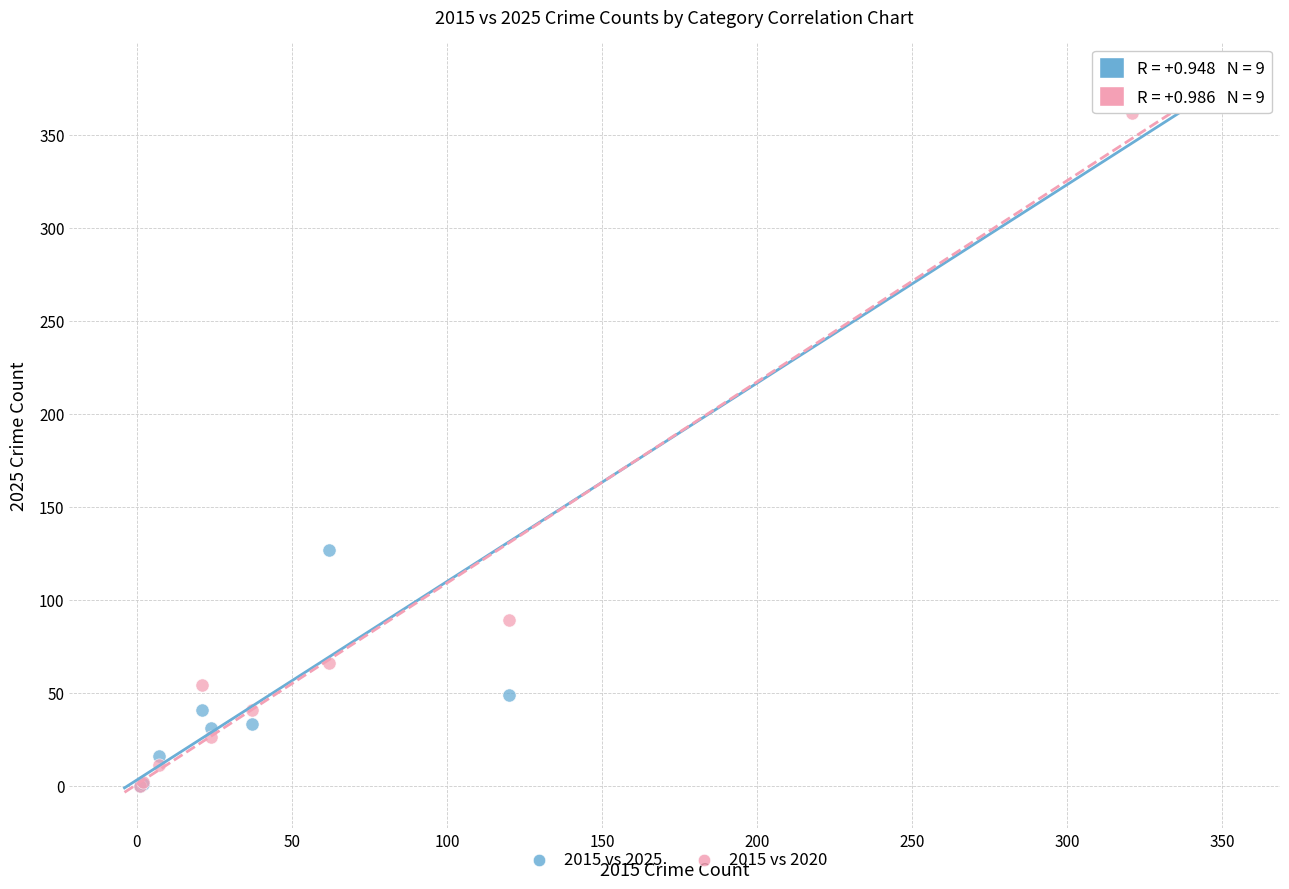

Across all series, what Y value is closest to 182?

127